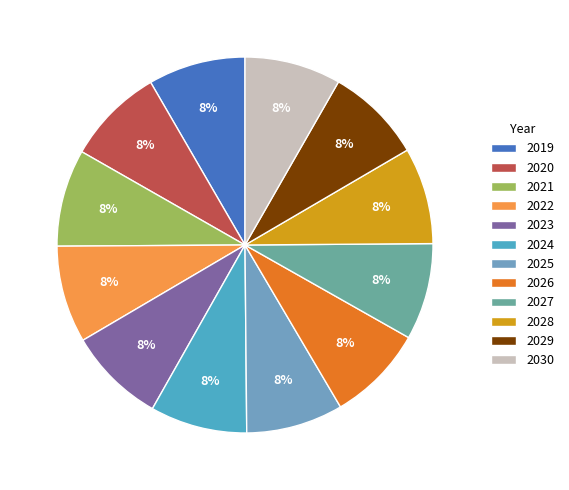

Is the sum of 2019 and 2028 greater than half?

No